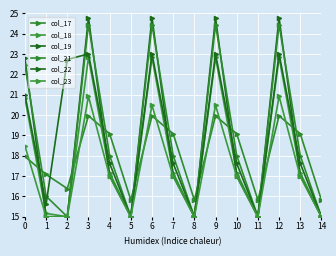

Between which two adjacent categories do col_17 and col_19 first intersect?

0 and 1